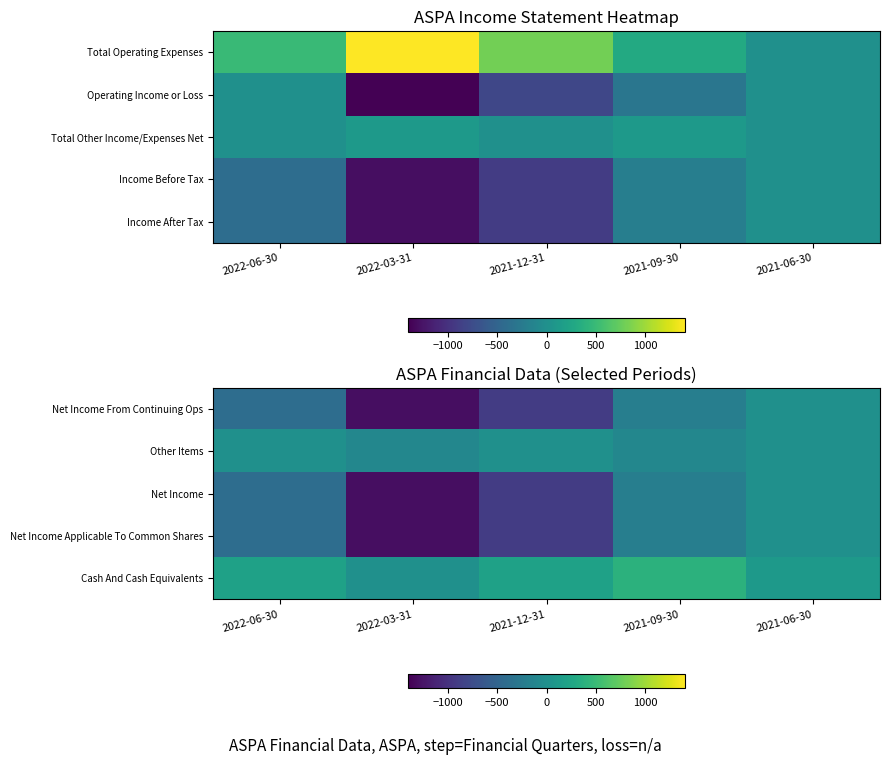

What is the spread (max minus min) of values at 2021-06-30?

100